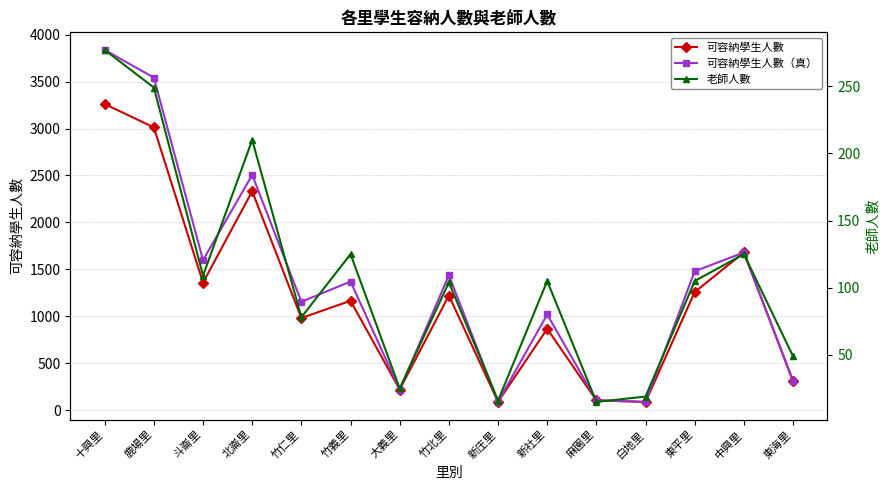

What are all the series names shown in the legend?

可容納學生人數, 可容納學生人數（真）, 老師人數